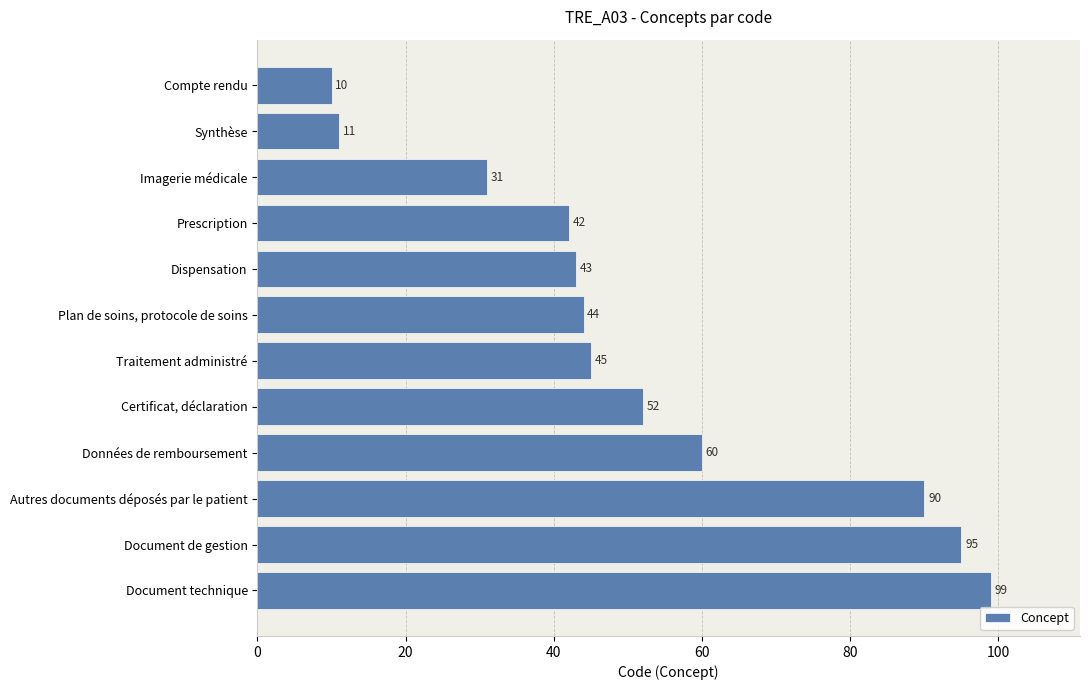

What is the label of the 4th bar from the top?

Prescription